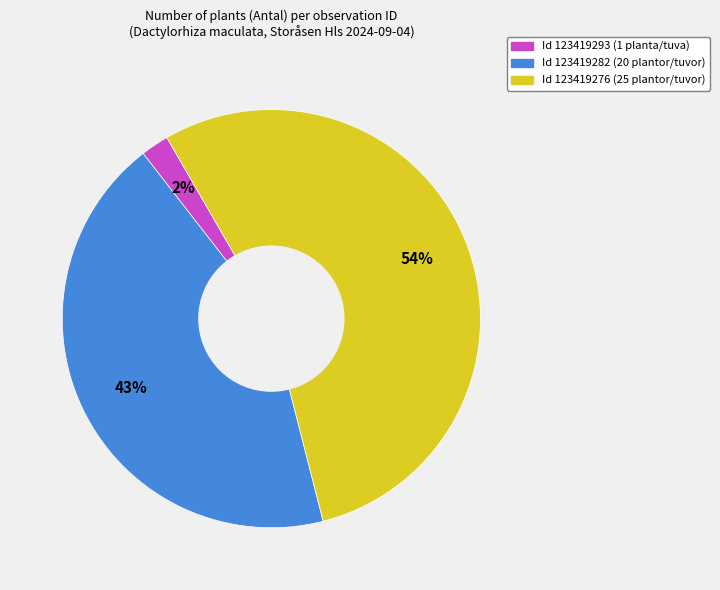

Is there any slice that represents more than half of the pie?

Yes